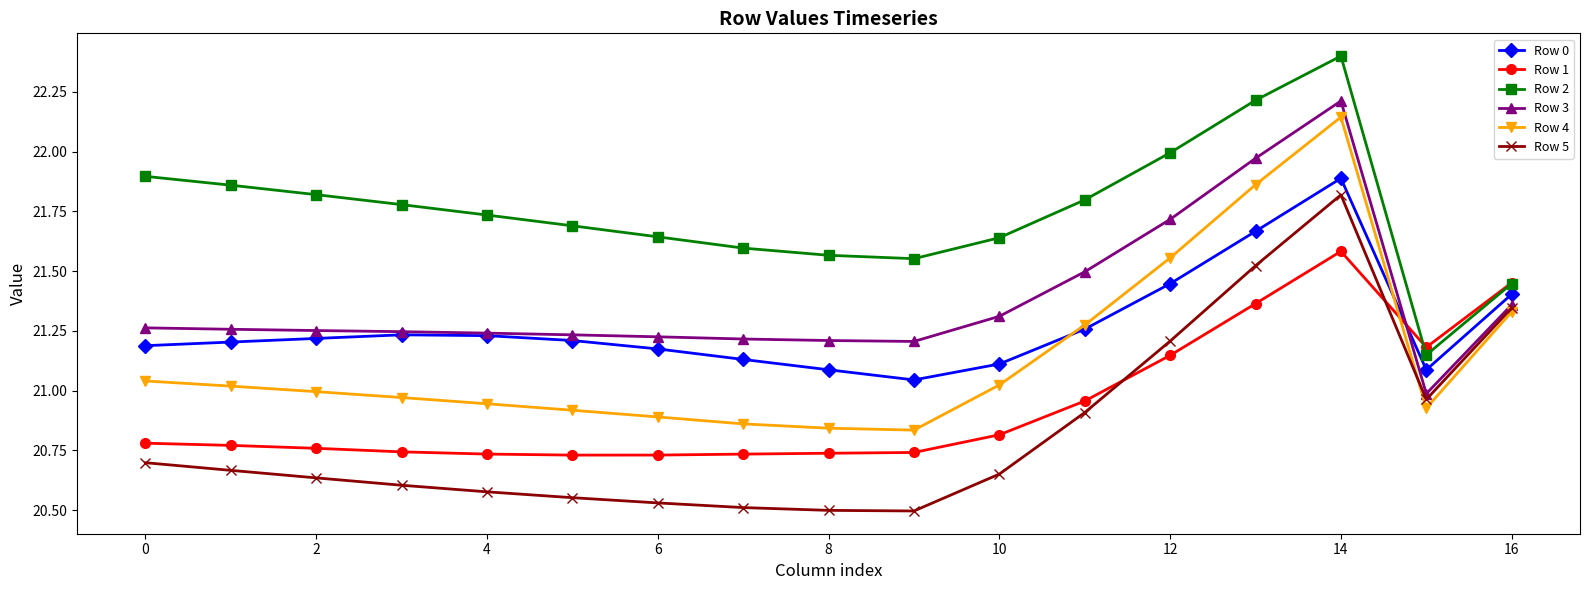

Count the number of categories in the chart.

17